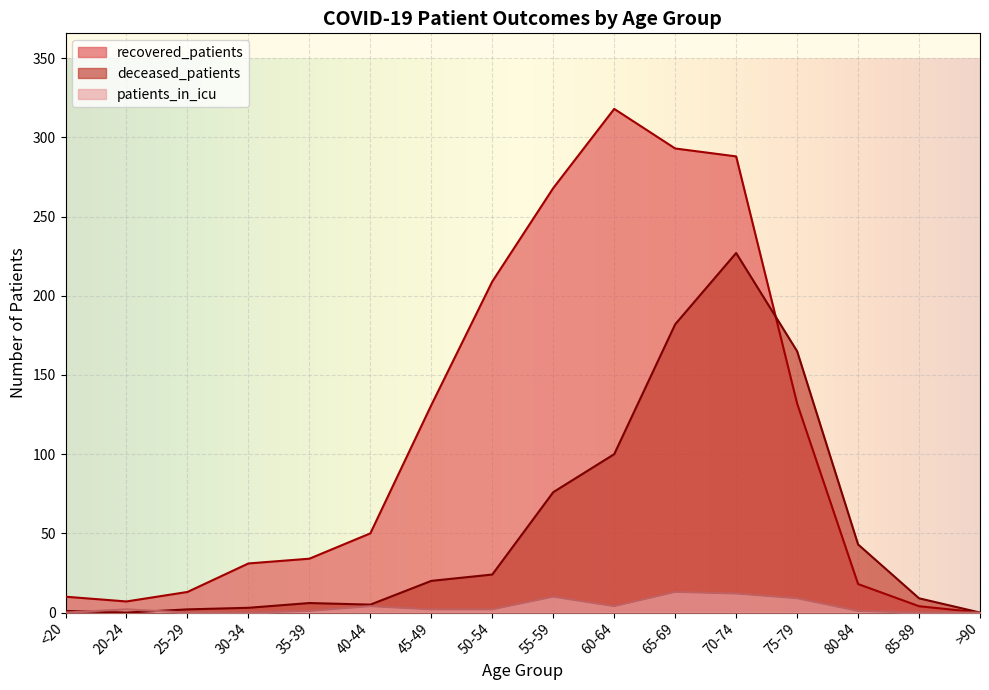

At which category does recovered_patients reach its first local valley?

20-24